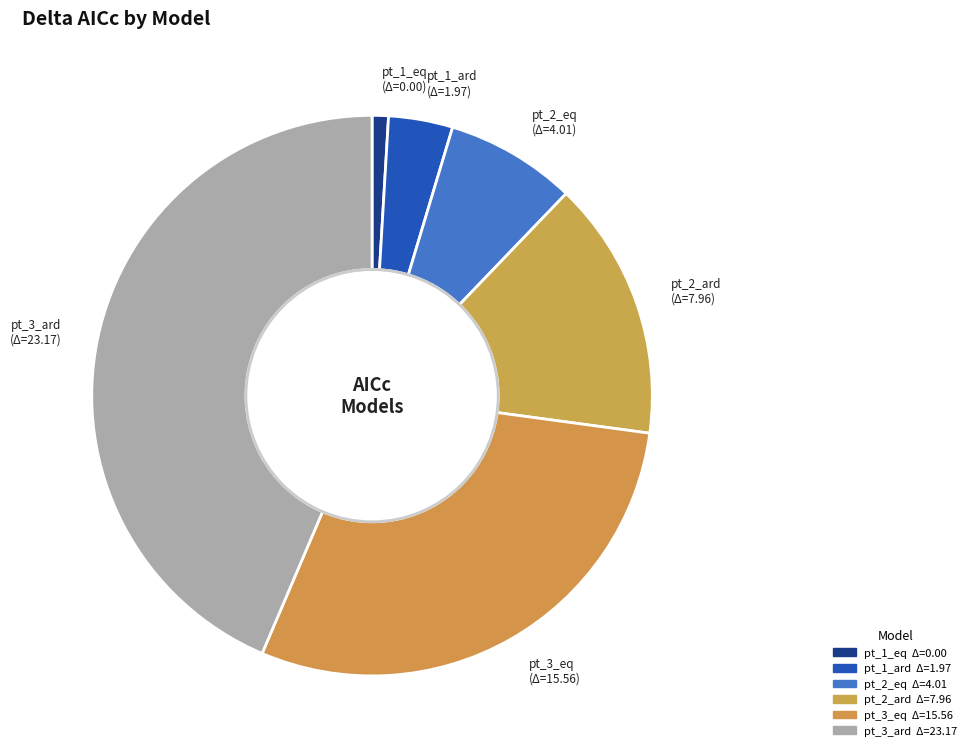

What percentage is NOT represented by pt_1_ard?

96.3%